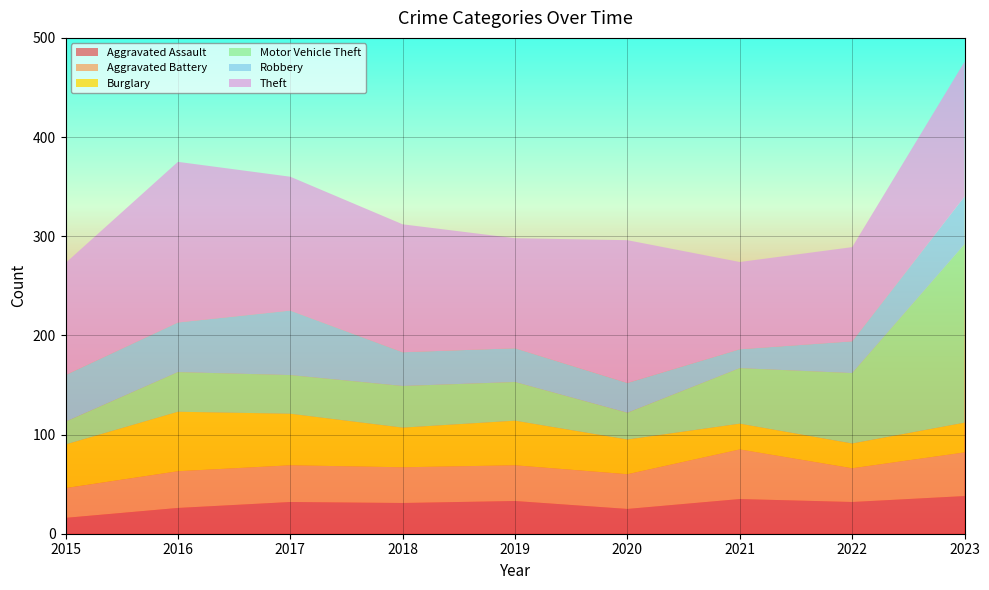

Reading right to left, transcribe all the data shown in this chart.

Aggravated Assault: 2023=38	2022=32	2021=35	2020=25	2019=33	2018=31	2017=32	2016=26	2015=16
Aggravated Battery: 2023=44	2022=34	2021=50	2020=35	2019=36	2018=36	2017=37	2016=37	2015=30
Burglary: 2023=30	2022=25	2021=26	2020=35	2019=45	2018=40	2017=52	2016=60	2015=44
Motor Vehicle Theft: 2023=180	2022=71	2021=56	2020=27	2019=39	2018=42	2017=39	2016=40	2015=23
Robbery: 2023=48	2022=32	2021=19	2020=30	2019=34	2018=34	2017=65	2016=50	2015=47
Theft: 2023=136	2022=95	2021=88	2020=144	2019=111	2018=129	2017=135	2016=162	2015=113